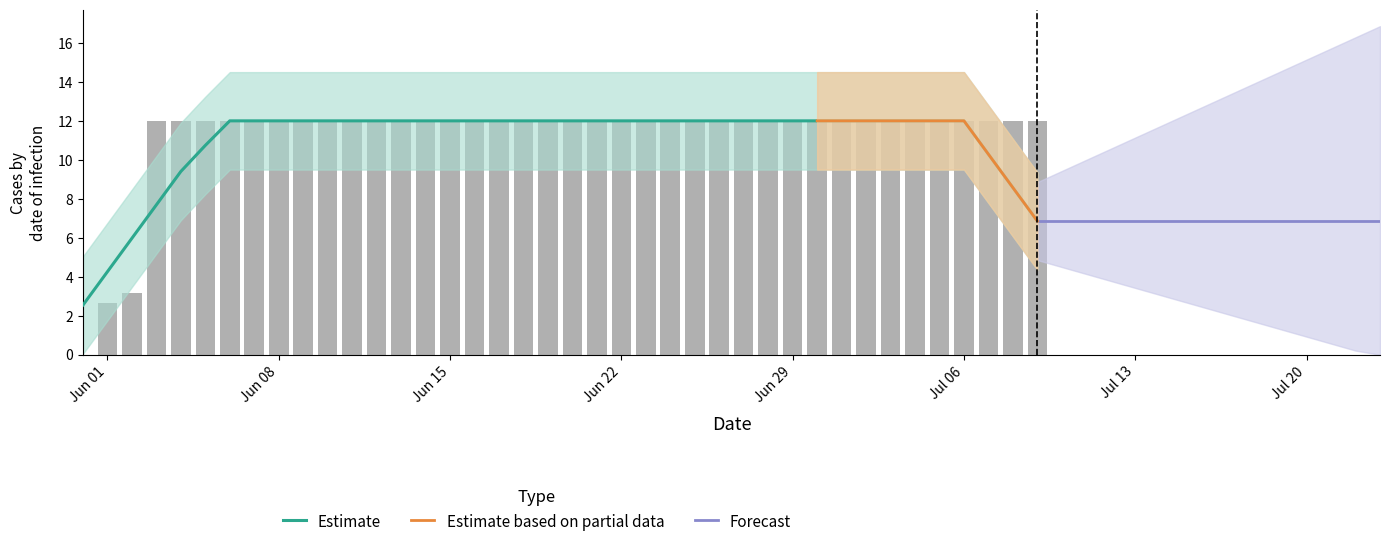

At which category does the chart reach its peak across all series?

2020-06-03